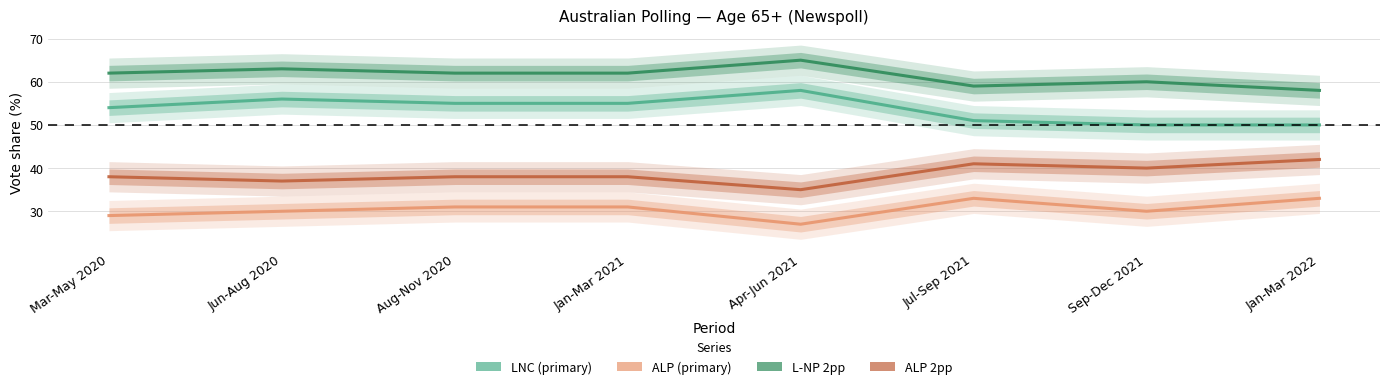

What is the average value of the ALP series?

30